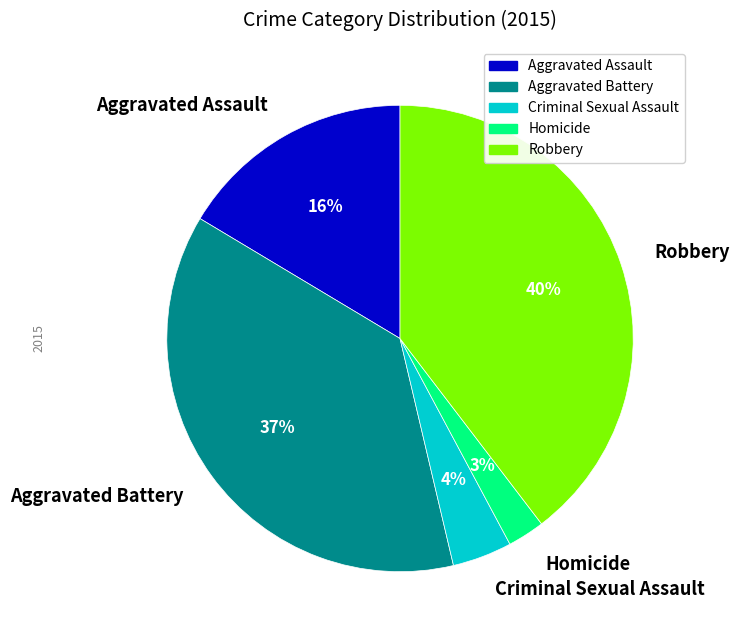

What is the ratio of the value at Aggravated Battery to the value at Aggravated Assault?

2.3